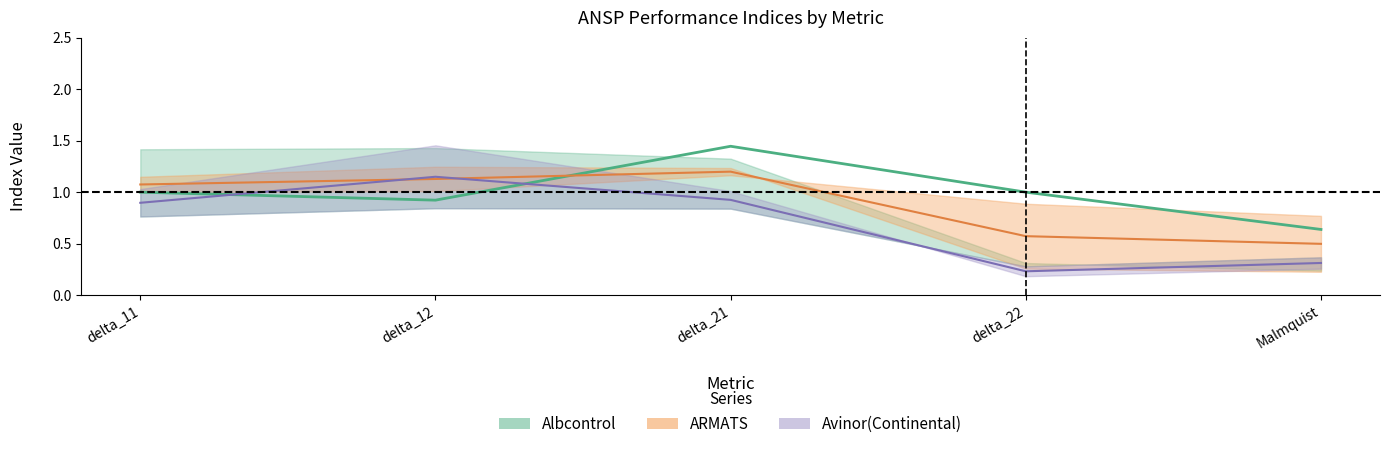

At how many categories does at least one series exceed 1?

3